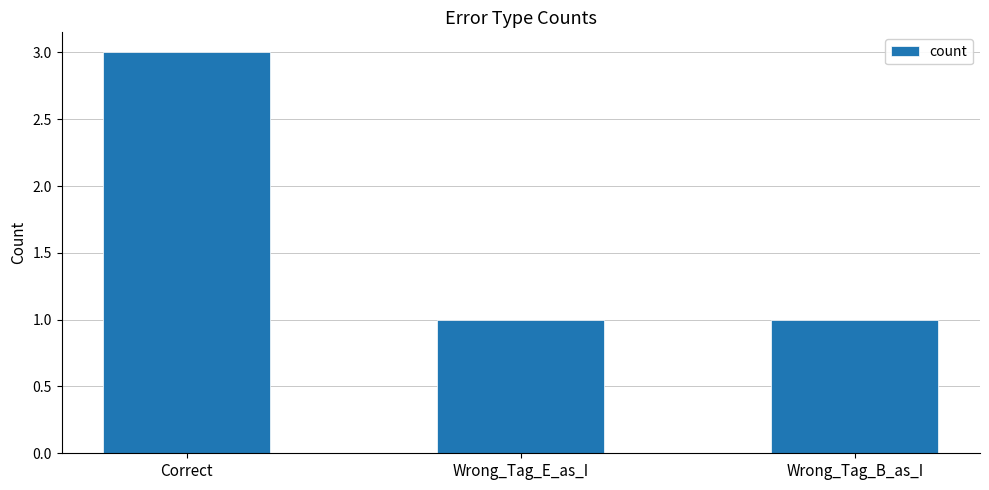

What position from the left is Wrong_Tag_E_as_I?

2